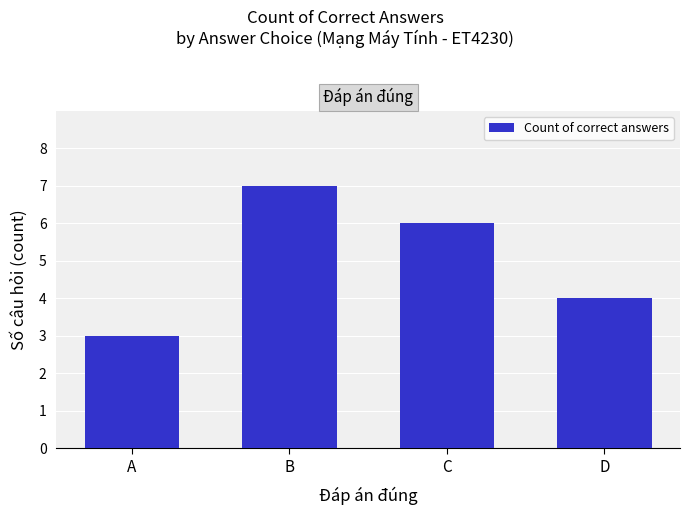

Count the number of data series in this chart.

1